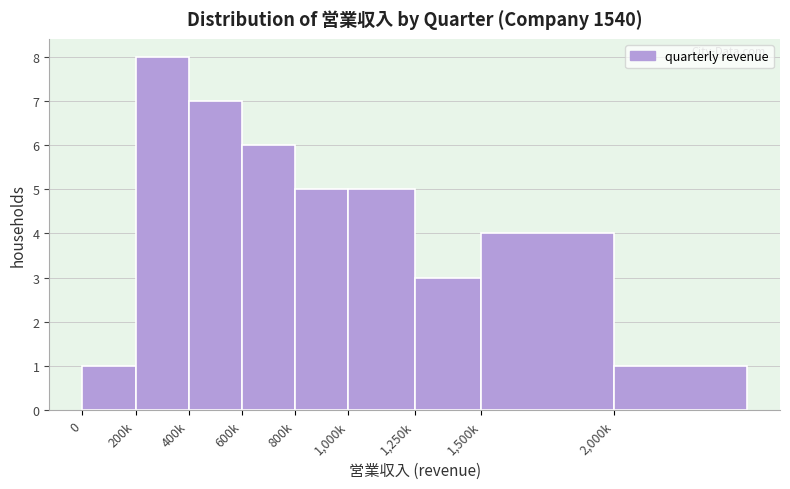

Reading right to left, transcribe all the data shown in this chart.

2,000k=1	1,500k=4	1,250k=3	1,000k=5	800k=5	600k=6	400k=7	200k=8	0=1